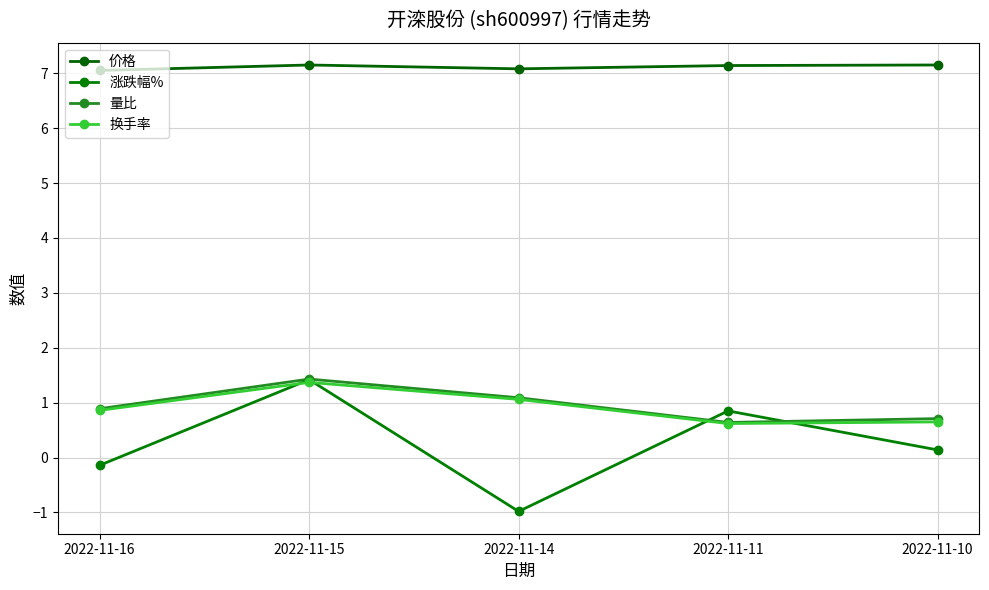

Which series changed the most between 2022-11-16 and 2022-11-10?

涨跌幅%